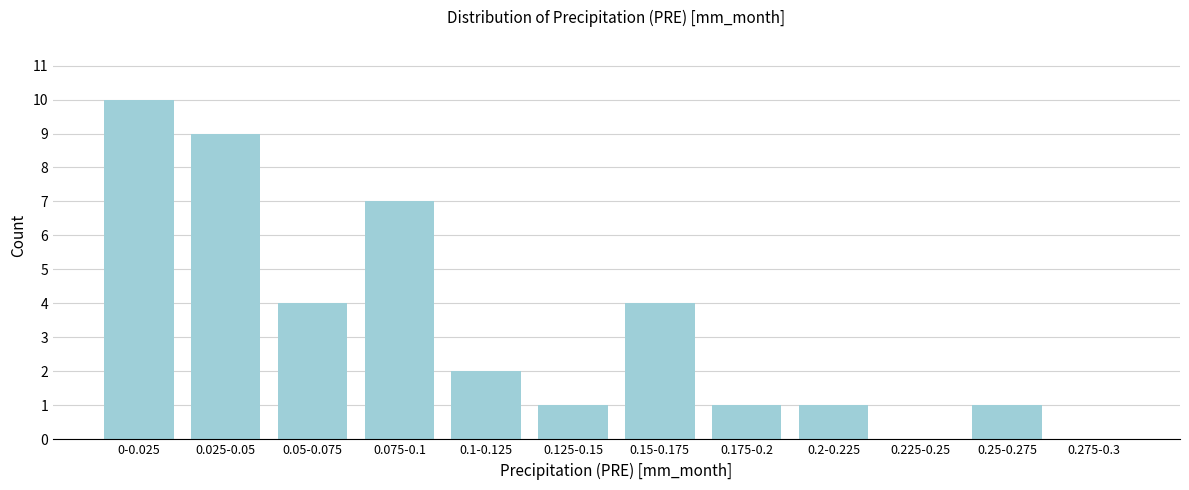

Reading right to left, transcribe all the data shown in this chart.

0.275-0.3=0	0.25-0.275=1	0.225-0.25=0	0.2-0.225=1	0.175-0.2=1	0.15-0.175=4	0.125-0.15=1	0.1-0.125=2	0.075-0.1=7	0.05-0.075=4	0.025-0.05=9	0-0.025=10